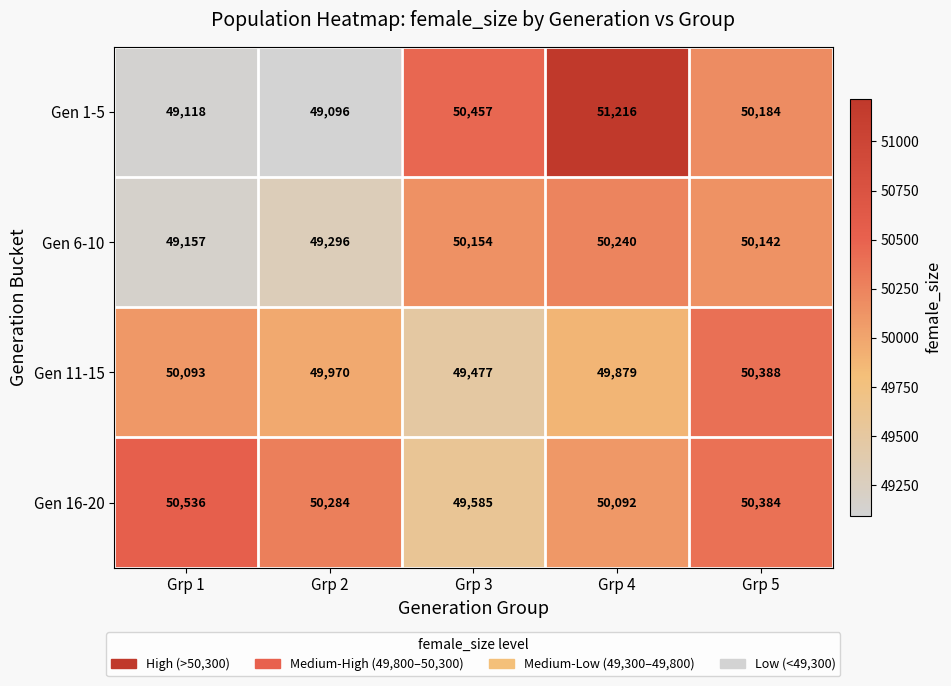

Reading left to right, transcribe all the data shown in this chart.

Gen 1-5: 49118	49096	50457	51216	50184
Gen 6-10: 49157	49296	50154	50240	50142
Gen 11-15: 50093	49970	49477	49879	50388
Gen 16-20: 50536	50284	49585	50092	50384